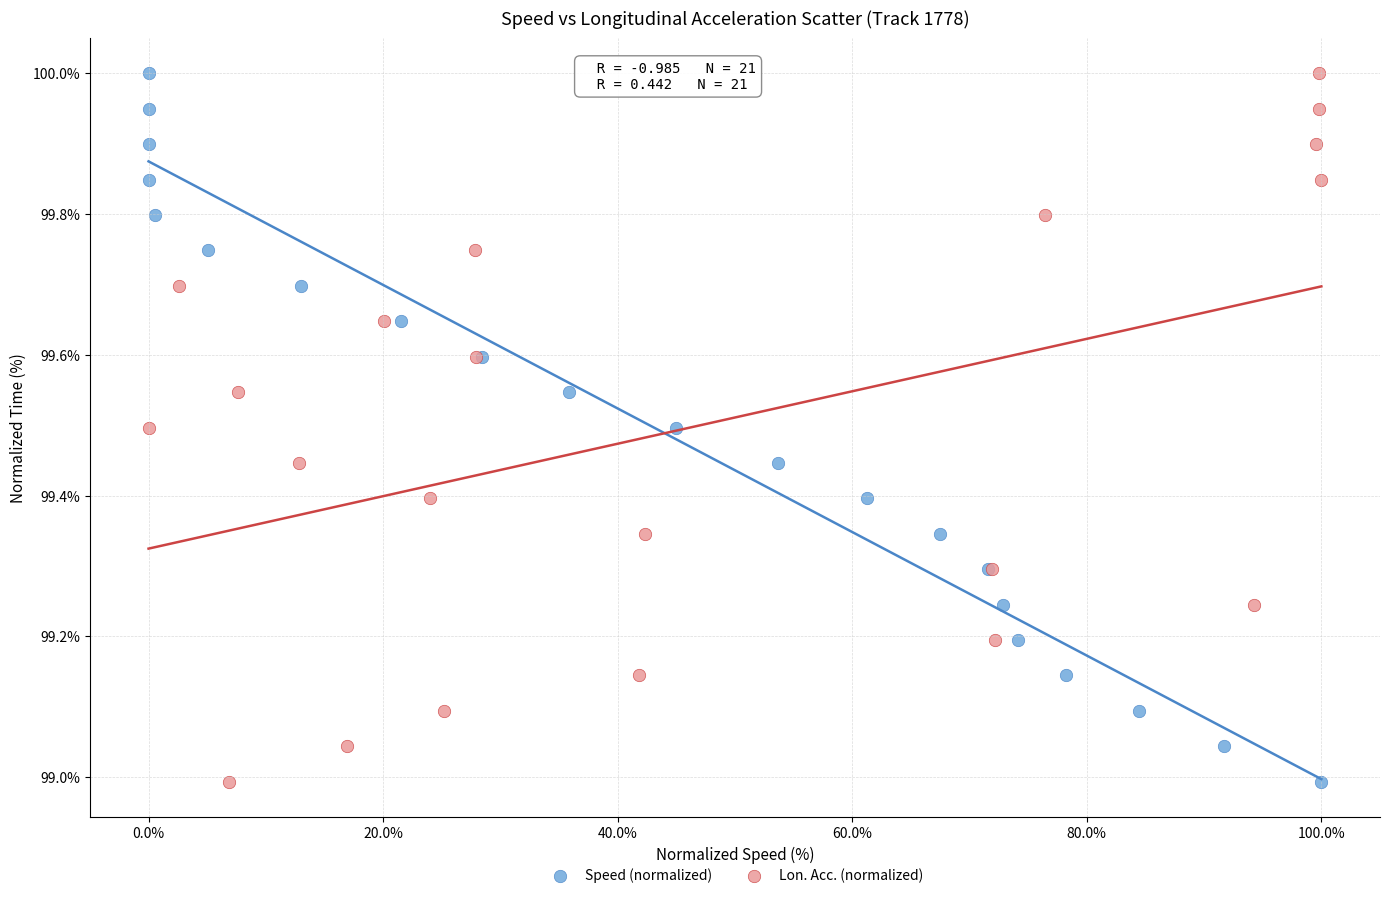

What are all the series names shown in the legend?

Speed (normalized), Lon. Acc. (normalized)